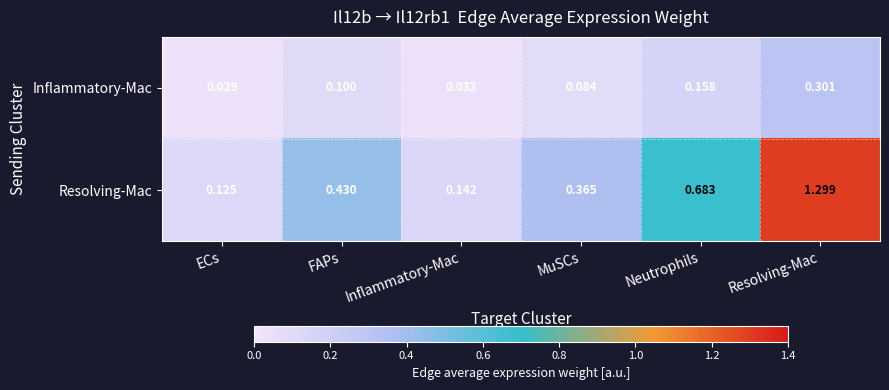

Which series changed the most between Neutrophils and Resolving-Mac?

Resolving-Mac